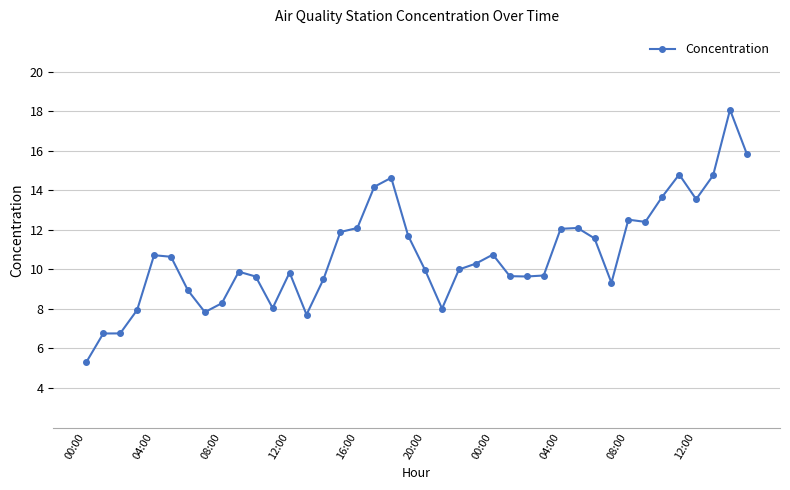

What is the smallest value displayed?

5.3